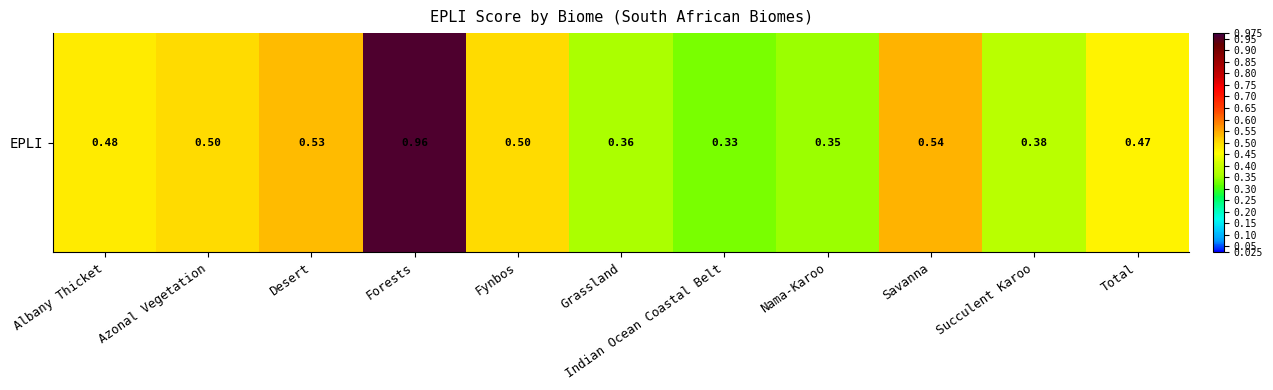

What is the greatest value displayed?

1.0